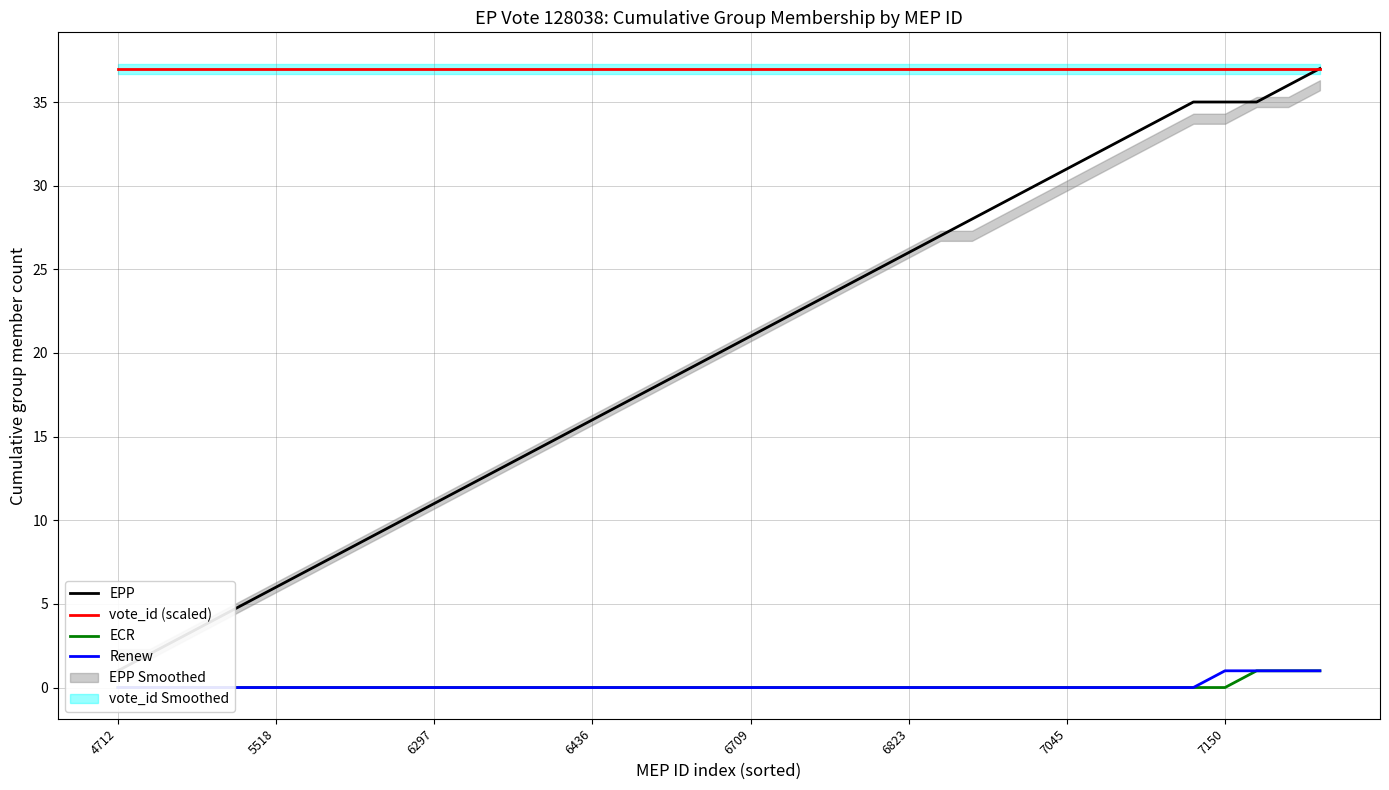

The ECR series shows 0 at 26. True or false?

True